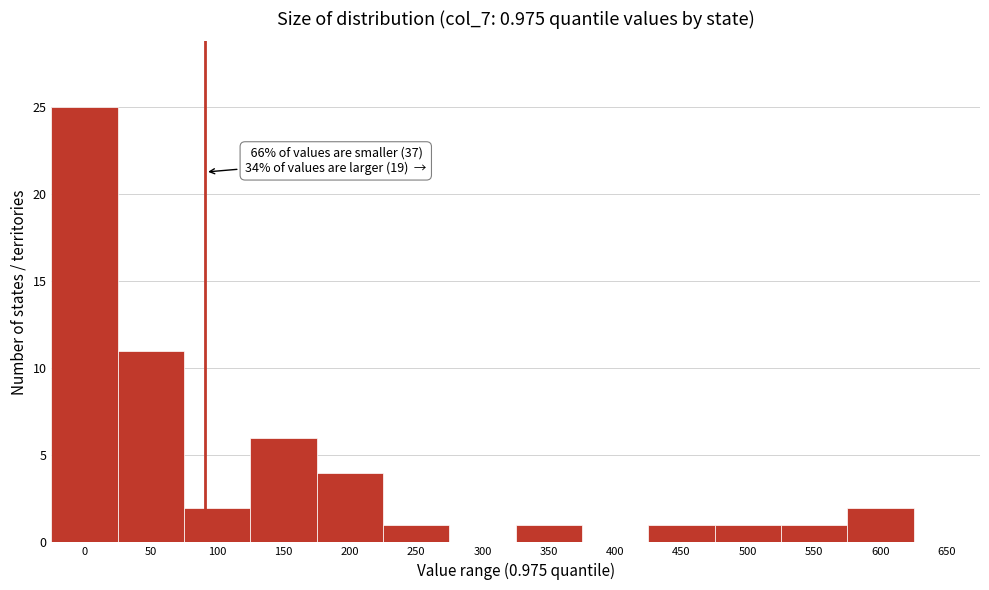

Reading left to right, list all the values displayed in this chart.

0=25	50=11	100=2	150=6	200=4	250=1	300=0	350=1	400=0	450=1	500=1	550=1	600=2	650=0